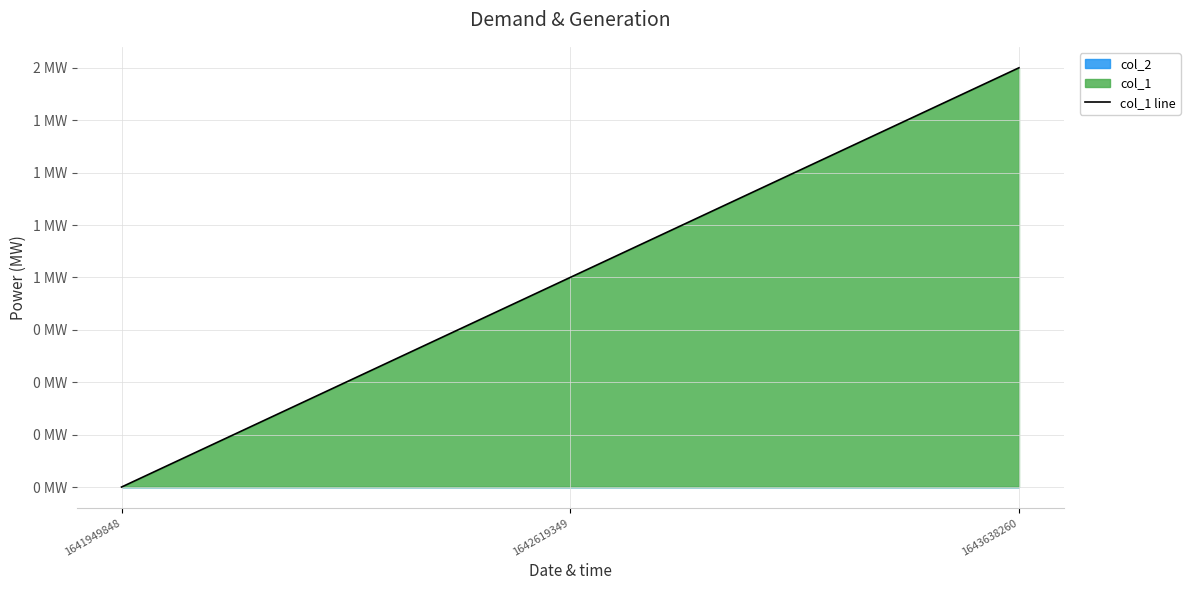

What is the difference between the maximum and minimum values?

2